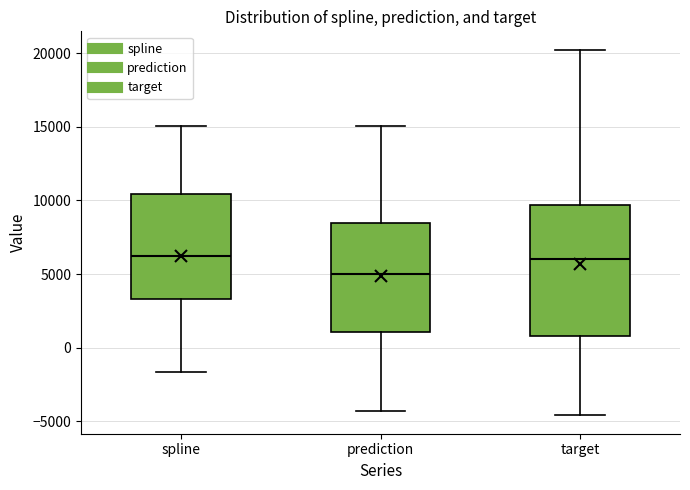

Reading left to right, transcribe this box plot: for each box, give where its median line is, the range the box spans, and where its two whiskers end, as read against the y-axis. The values are not printed on the chart, so give them approximately, as read against the axis.

spline: median 6000, box 3500 to 10500, whiskers -1500 to 15000
prediction: median 5000, box 1000 to 8500, whiskers -4500 to 15000
target: median 6000, box 1000 to 9500, whiskers -4500 to 20000